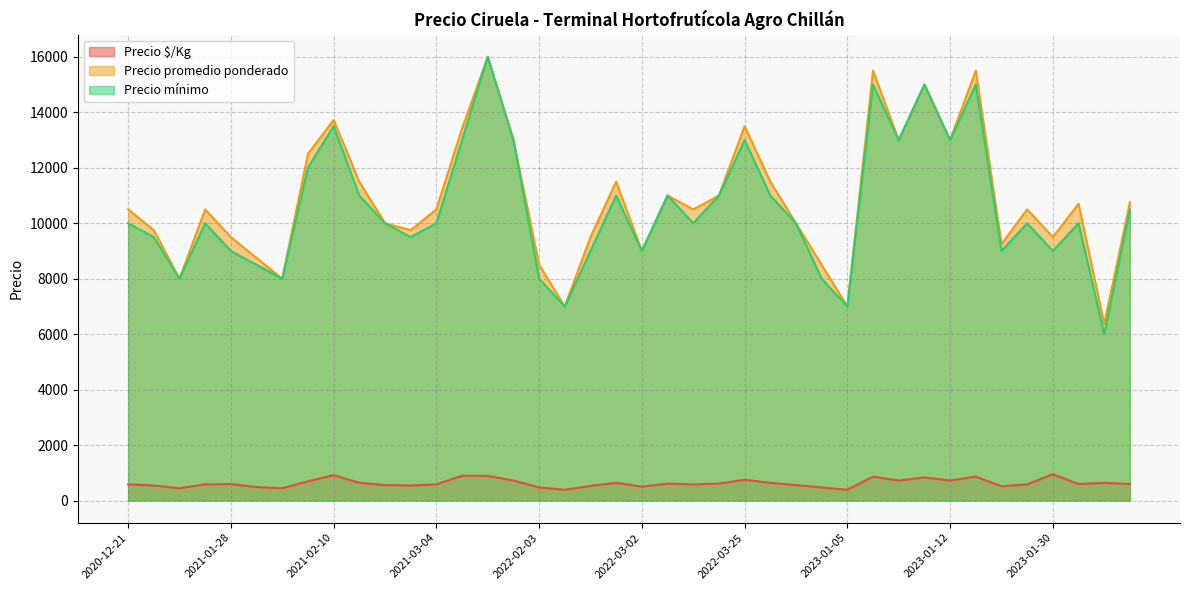

What is the sum of all Precio $/Kg values?

25124